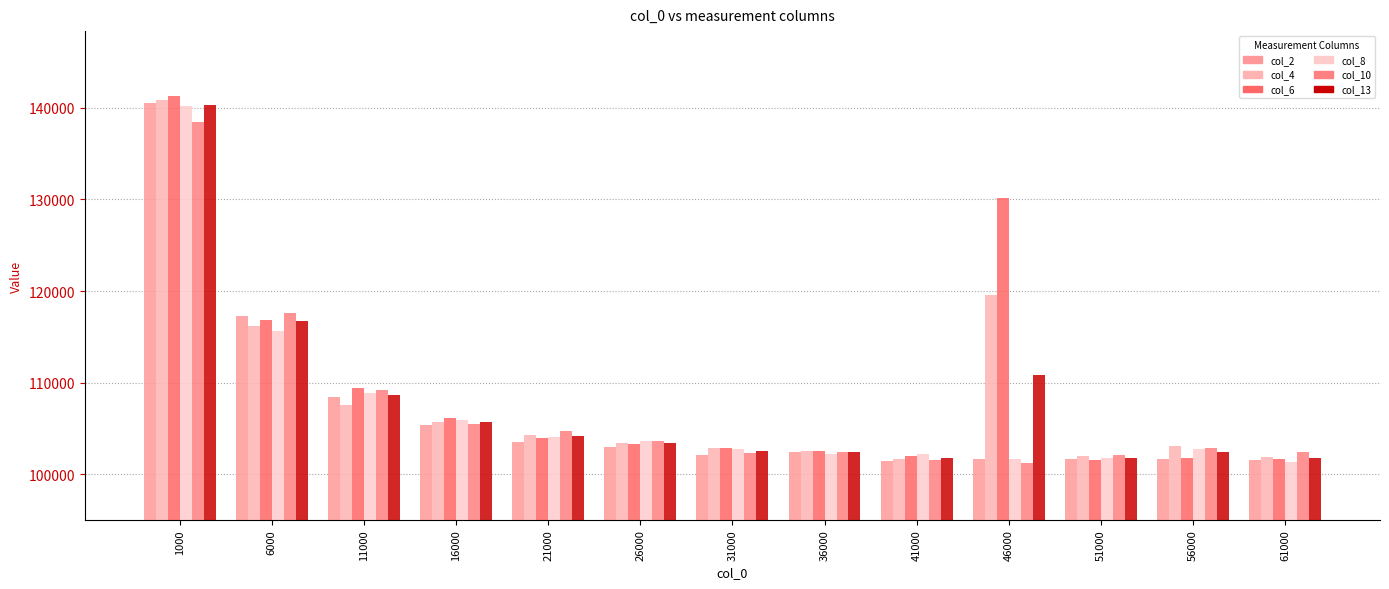

What are all the series names shown in the legend?

col_2, col_4, col_6, col_8, col_10, col_13